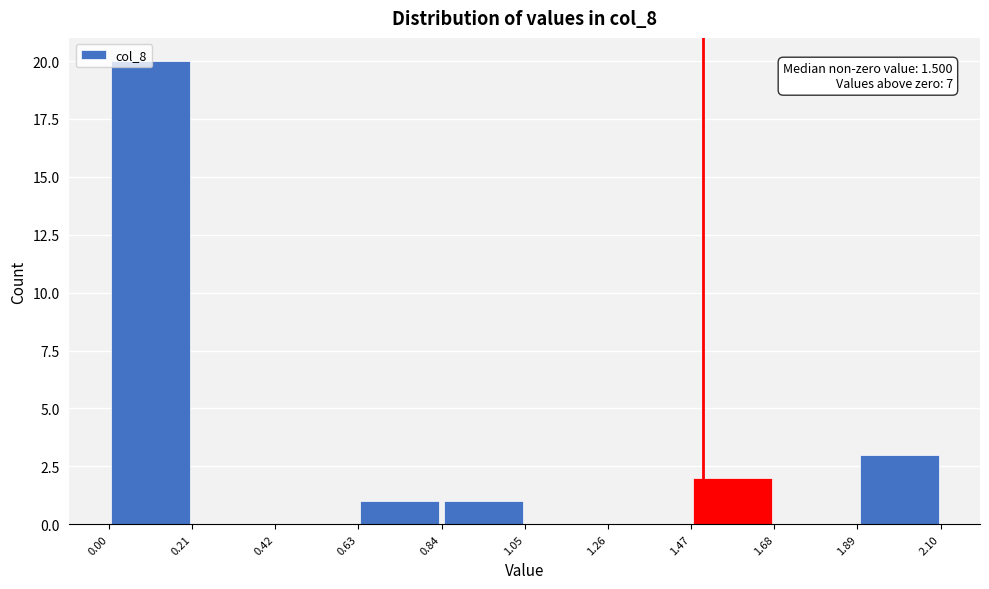

Which range on the x-axis has the tallest bar?

0.00 to 0.21